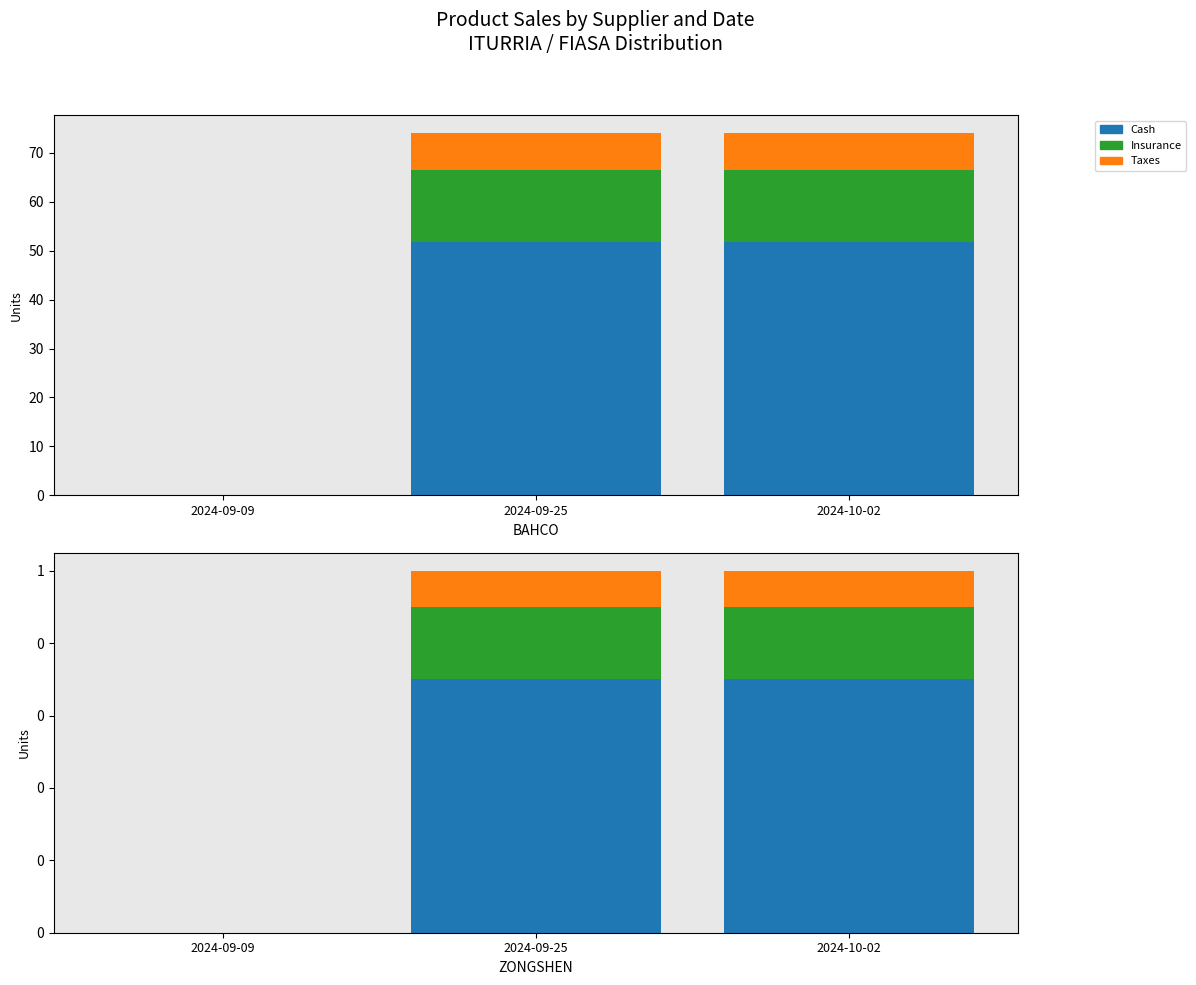

Where is Taxes nearest to the value 0?

2024-09-09